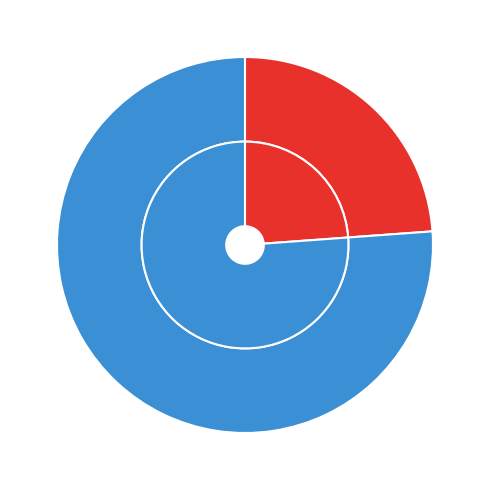

To the nearest percent, what is the combined percentage of 秋柳·非关繁露与微霜 and 四日生辰·金茎分露与黄花?

100%